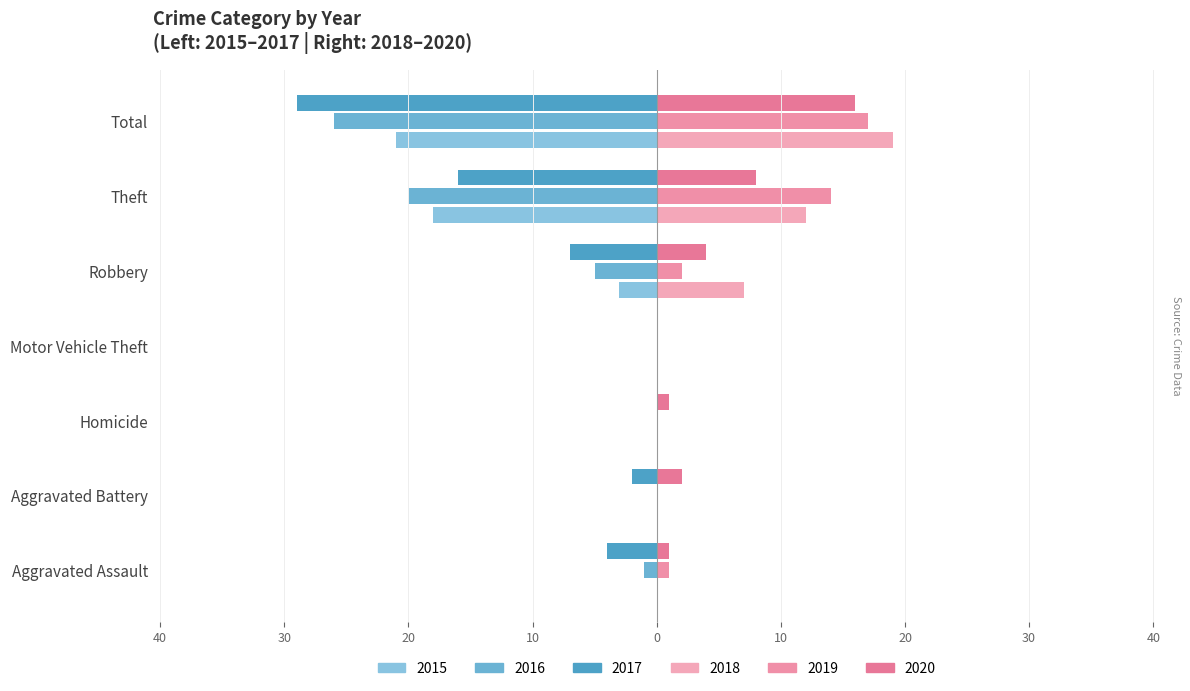

What is the difference between the highest and lowest values at Theft?

34